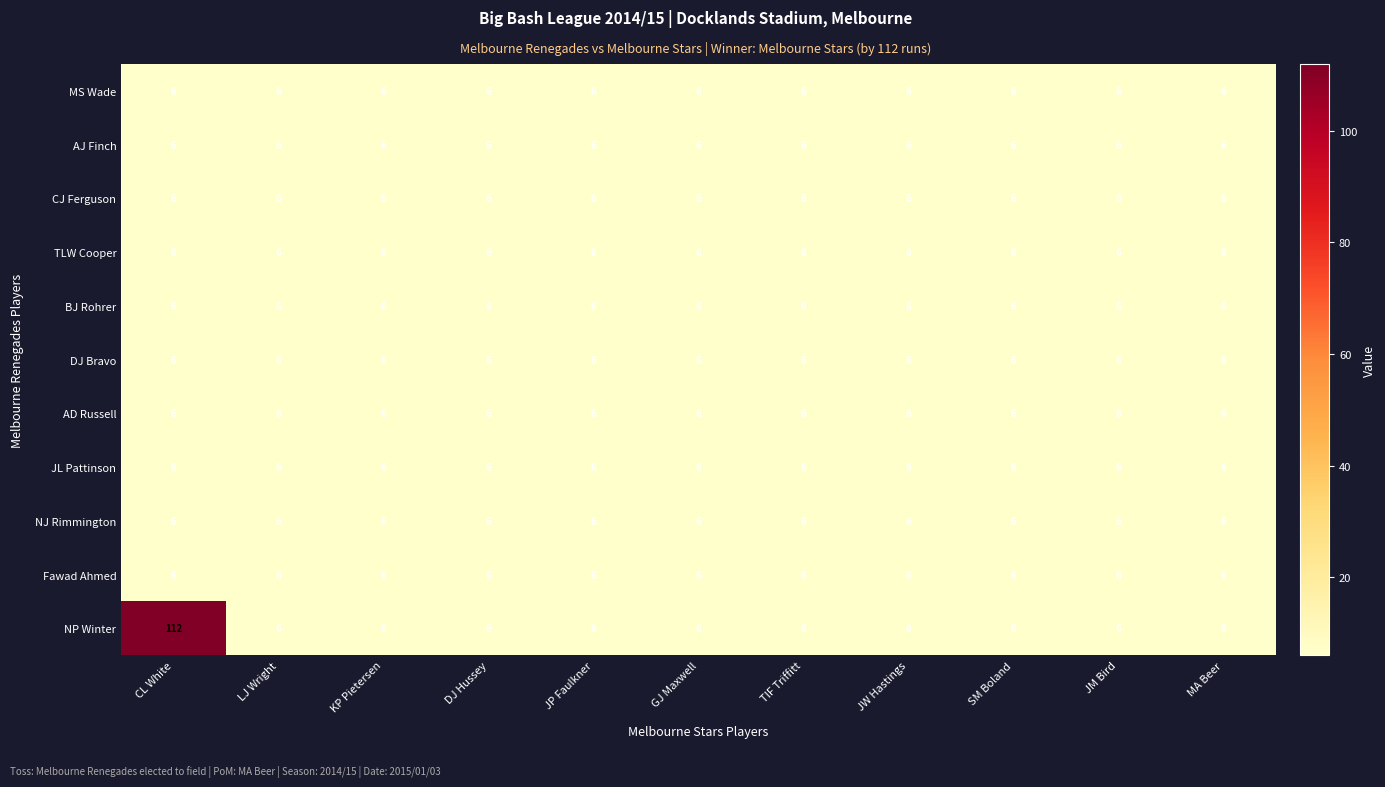

What is the total value across all series at SM Boland?

66